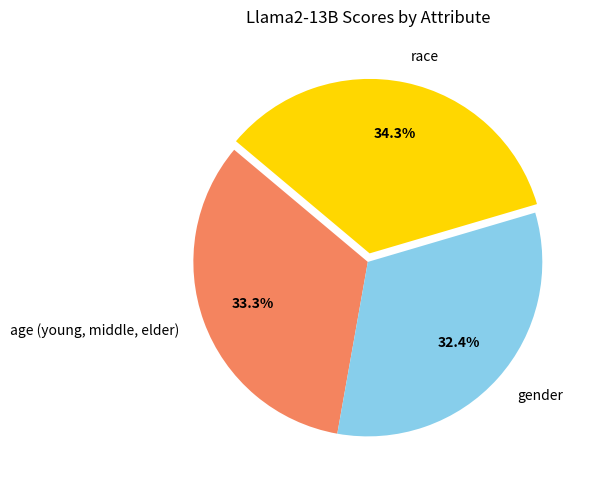

Is the sum of gender and age (young, middle, elder) greater than half?

Yes